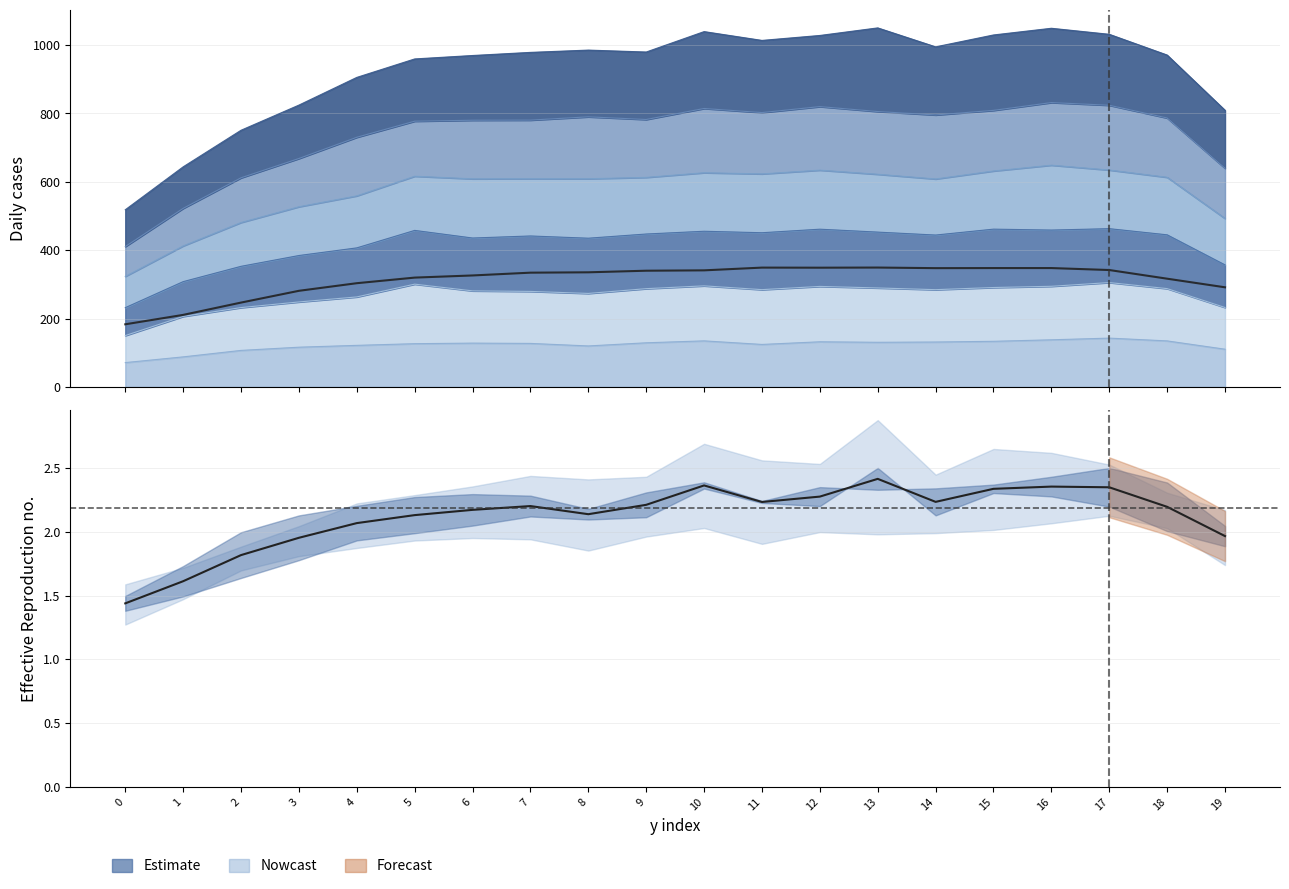

Reading left to right, what are all the values shown in this chart?

d-150.0: 323.3	412.5	481.0	527.1	558.9	616.4	608.7	609.1	609.0	613.0	626.6	623.2	634.1	622.1	608.3	631.7	648.7	634.5	613.3	492.7
d-130.0: 518.2	643.8	750.9	824.5	905.5	959.5	969.6	978.7	985.4	979.8	1039.5	1013.8	1028.2	1050.4	994.9	1029.7	1049.3	1031.6	970.9	809.4
d-210.0: 71.1	87.8	106.8	116.2	121.5	126.4	128.1	127.2	119.8	129.0	134.7	124.2	132.0	130.5	131.3	133.4	137.8	142.7	134.6	110.3
d-140.0: 410.5	522.3	611.7	668.2	730.3	777.4	780.2	780.6	790.2	782.3	814.6	802.6	820.1	805.7	795.7	809.1	831.9	824.0	786.8	639.8
d-160.0: 150.2	206.2	232.0	248.5	263.2	300.6	281.0	279.4	273.5	287.4	295.6	284.6	294.0	289.5	284.5	290.8	294.3	305.3	287.6	232.3